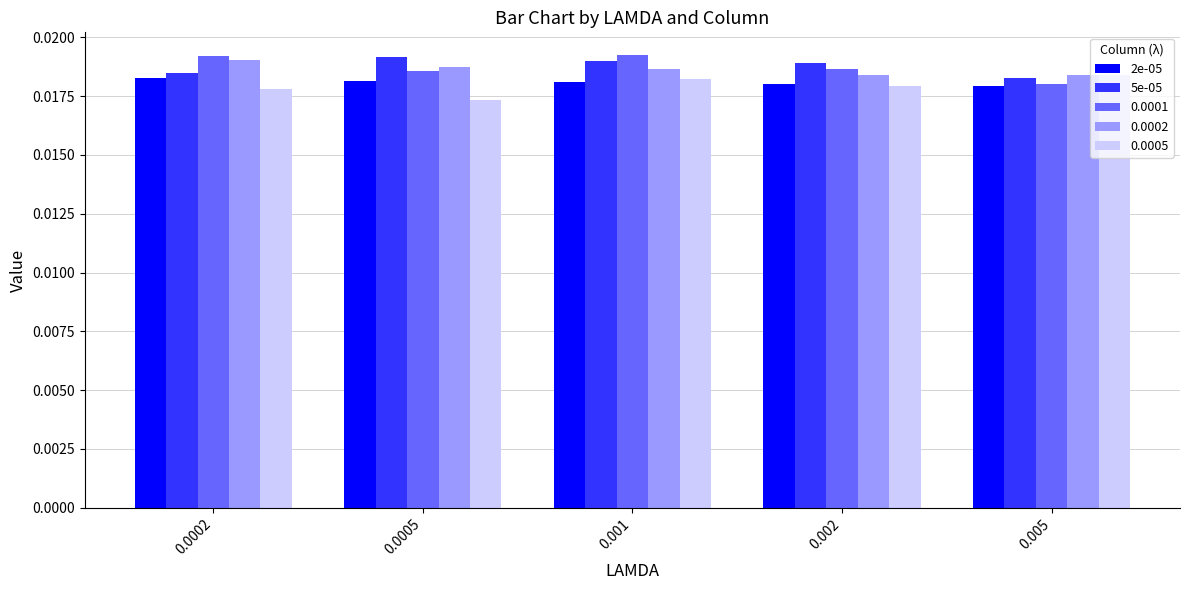

Does the chart contain any negative values?

No